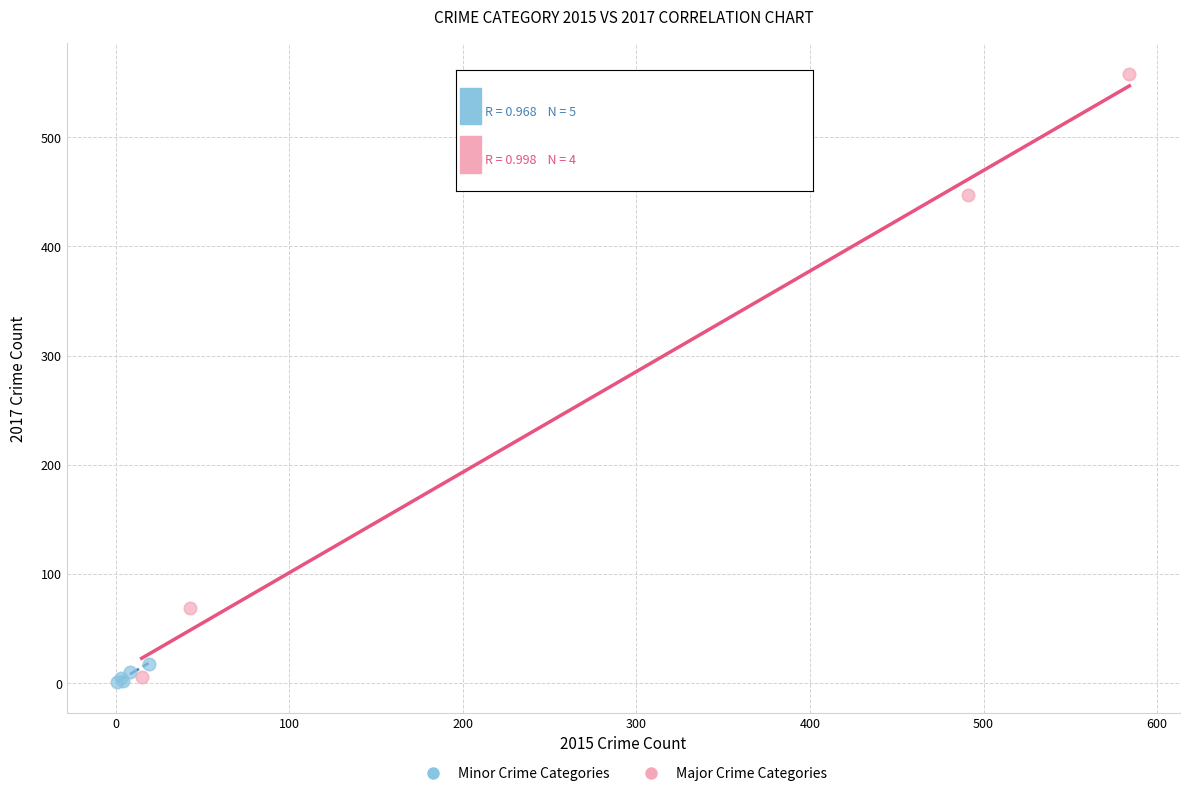

Which series reaches the minimum Y coordinate?

Minor Crime Categories